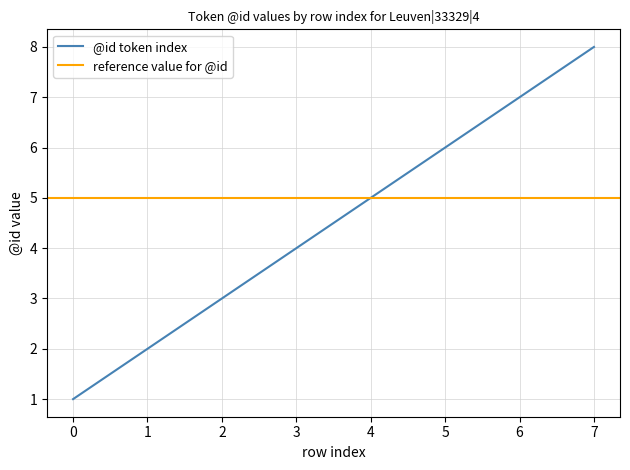

Approximately how many times larger is the value at 4 compared to 2?

1.7